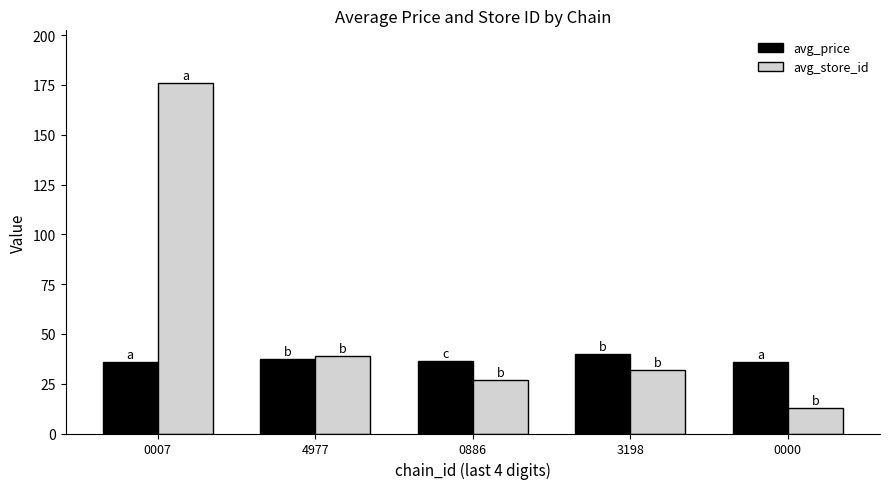

Count the number of data series in this chart.

2